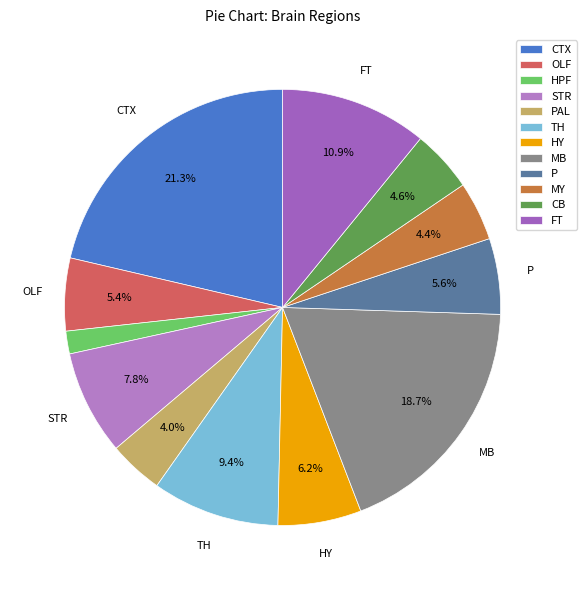

Is it true that MY is 14% of the pie?

False